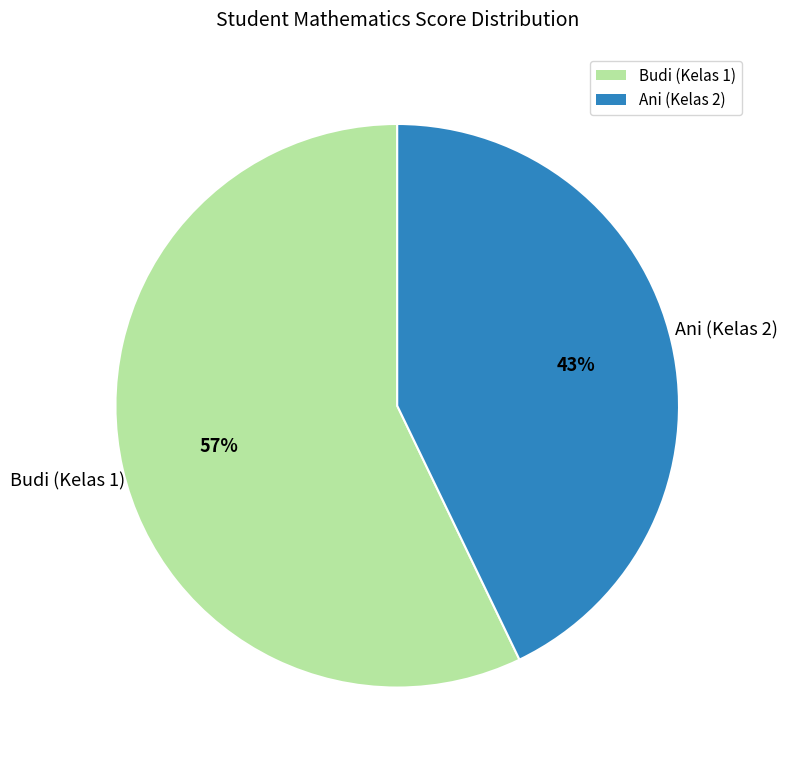

Count the number of slices in the pie.

2